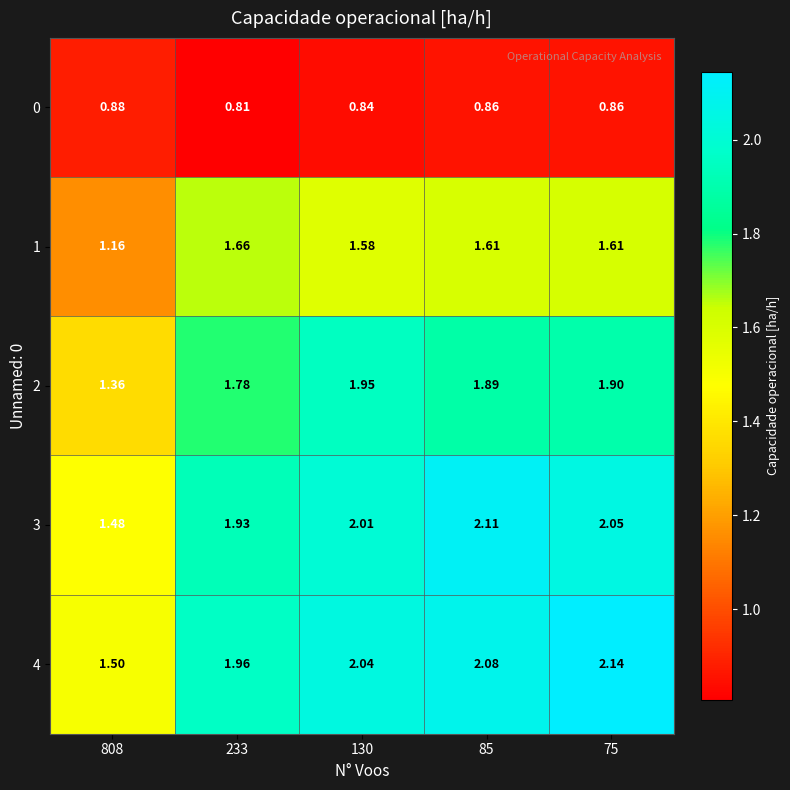

Is the value of 3 at 75 greater than the value of 4 at 130?

Yes